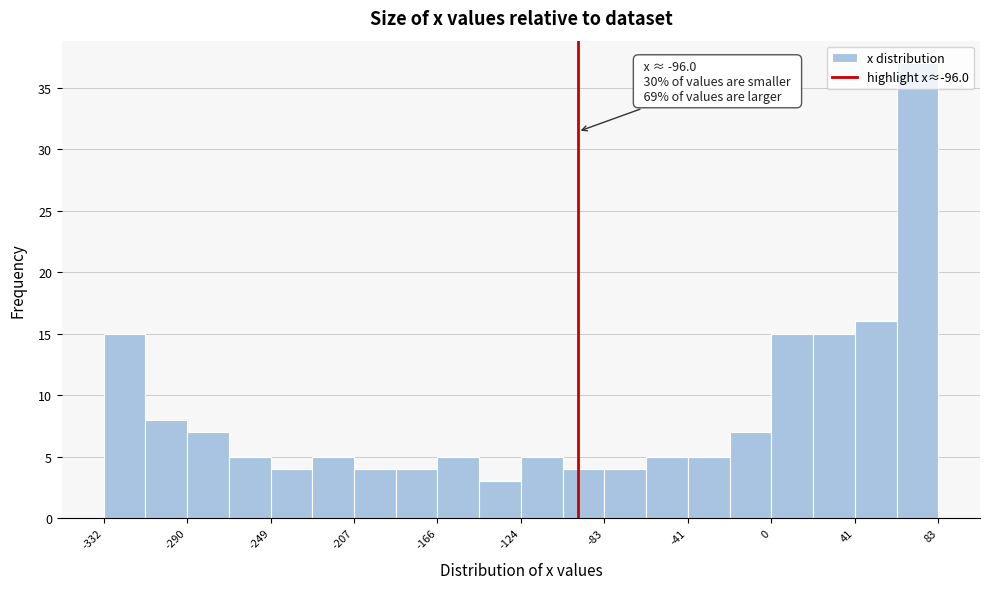

Over which range of the x-axis is the bar tallest?

60 to 85